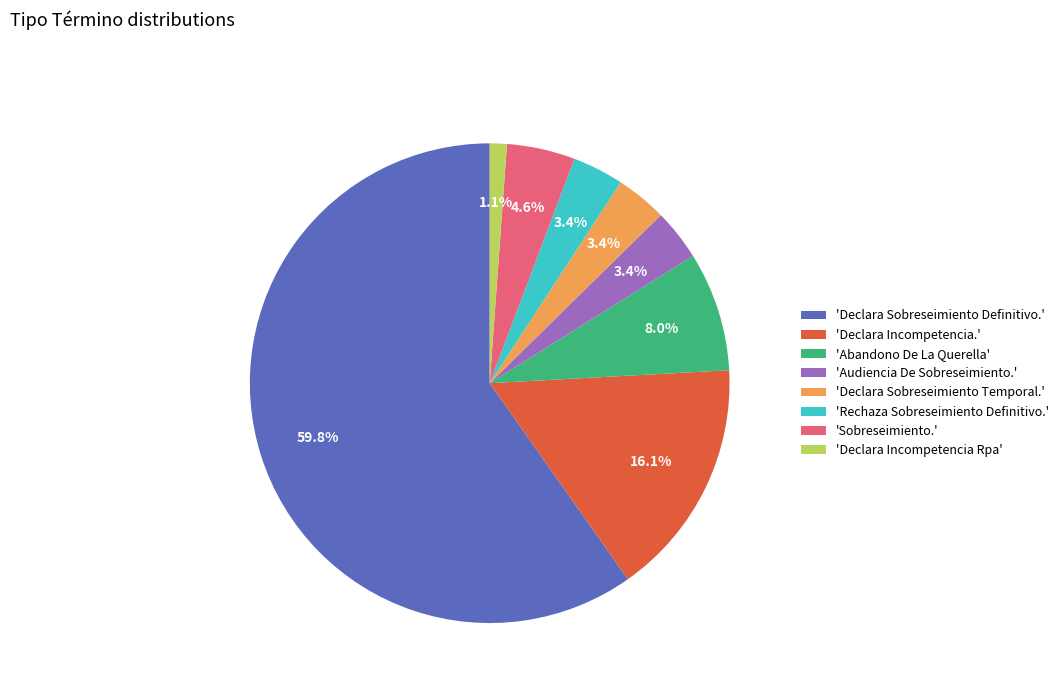

What percentage is NOT represented by 'Abandono De La Querella'?

92.0%